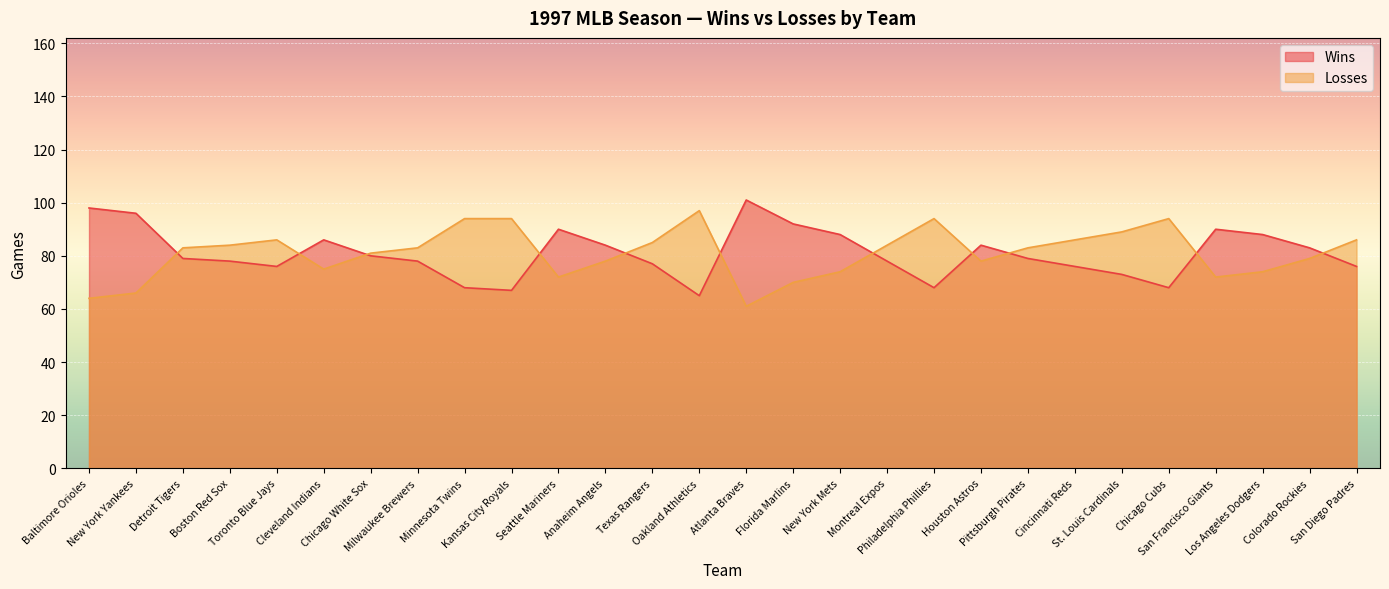

What is the total value across all series at San Diego Padres?

162